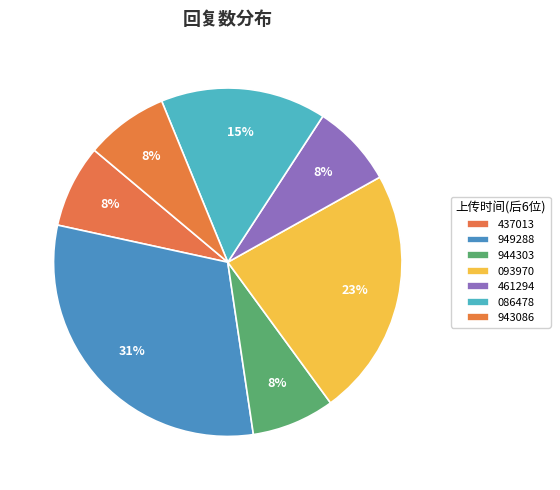

Count the number of slices in the pie.

7